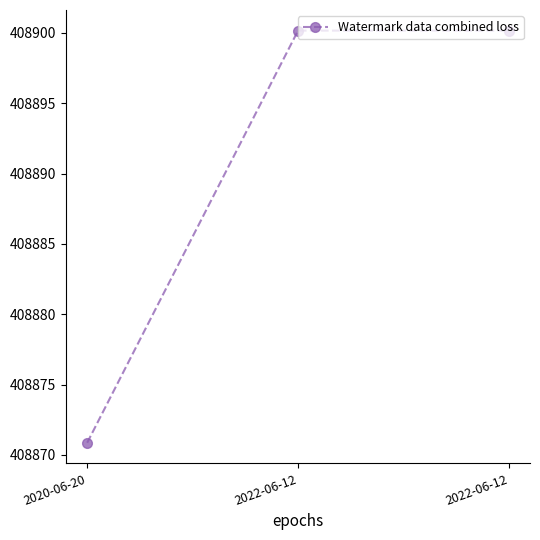

True or false: the data shows 408900.2 at 2022-06-12.

True